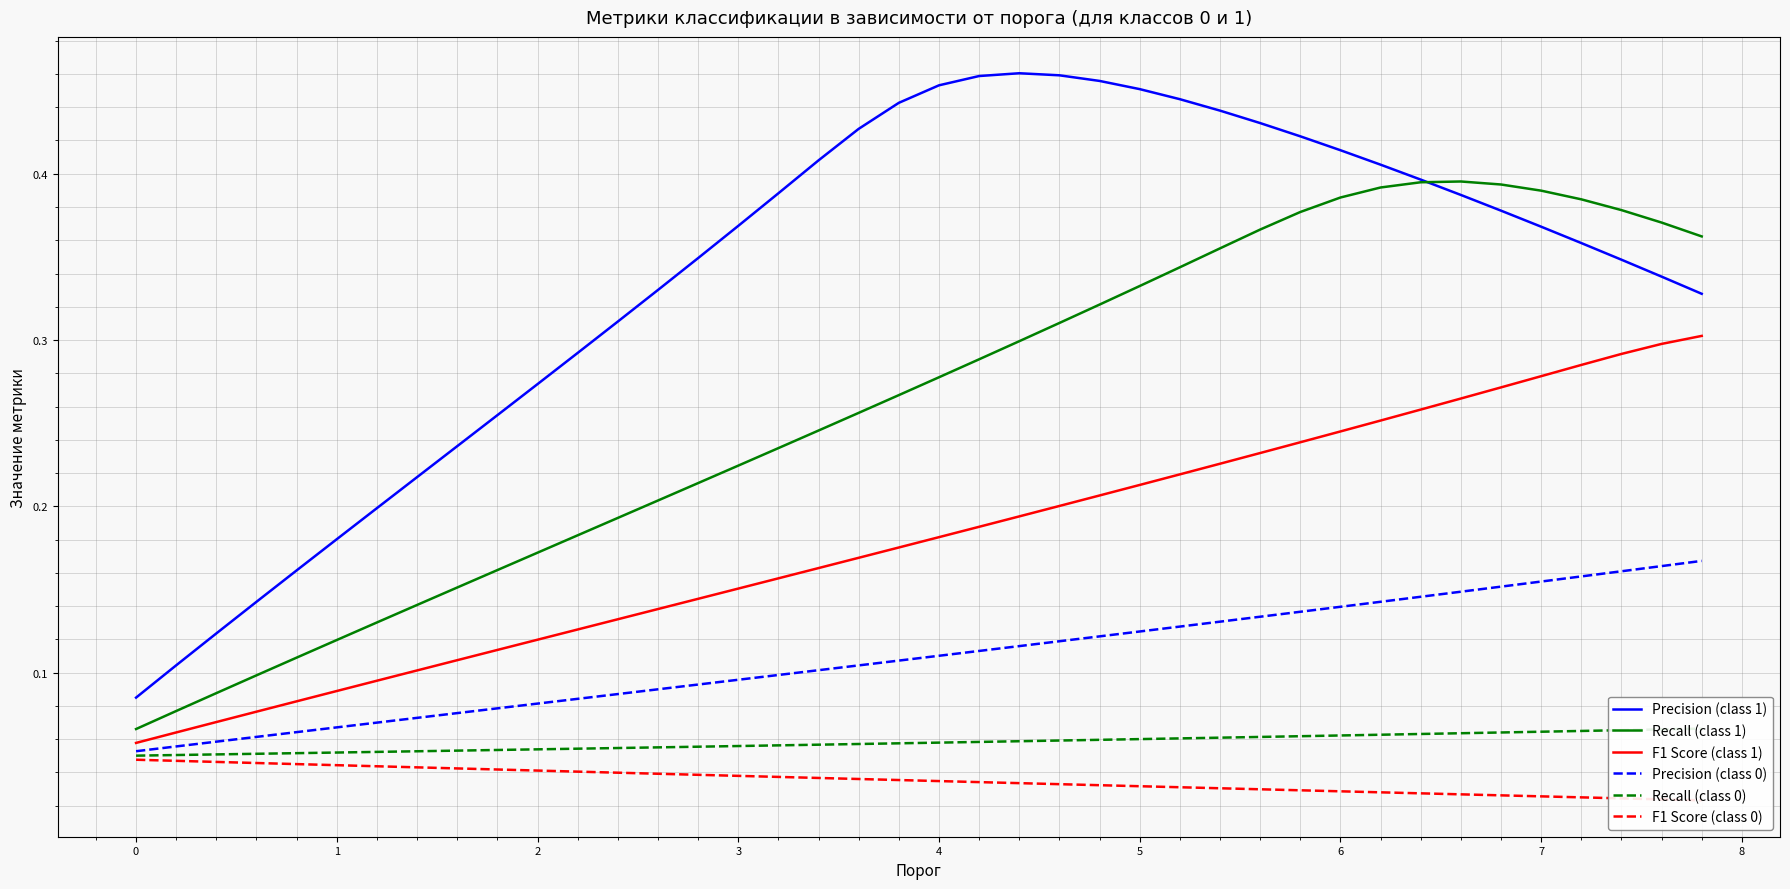

True or false: F1 Score (class 1) and Precision (class 1) intersect in this chart.

False